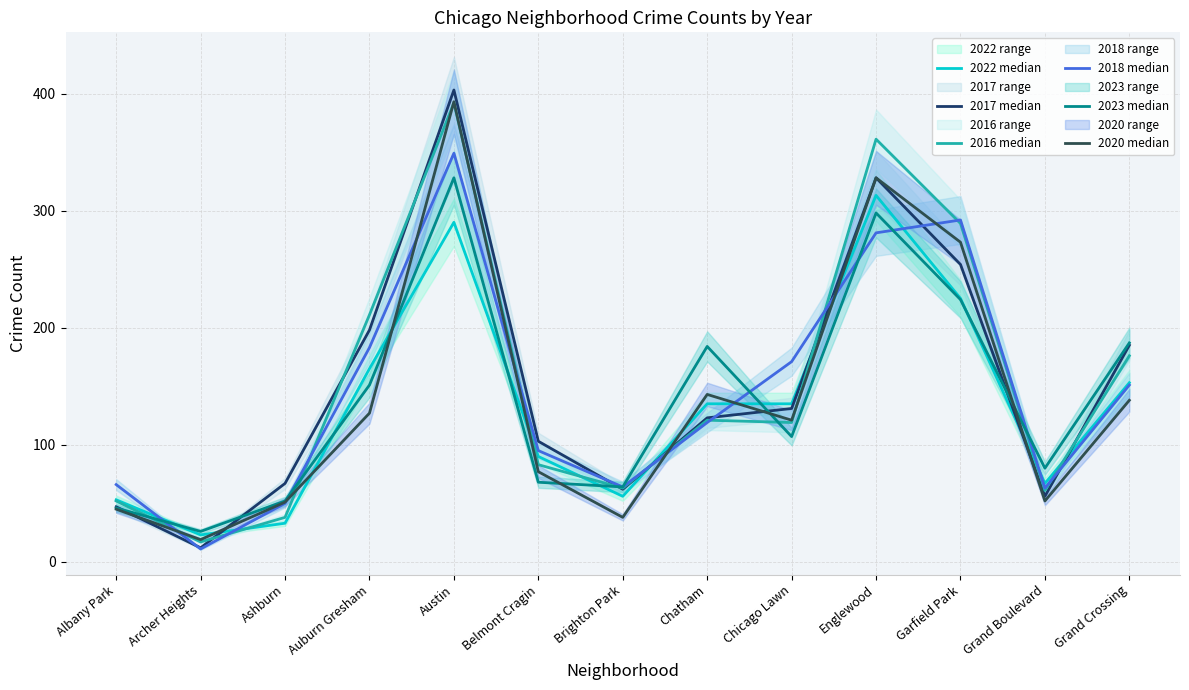

Which series ends up on top after the final intersection of 2017 median and 2016 median?

2017 median